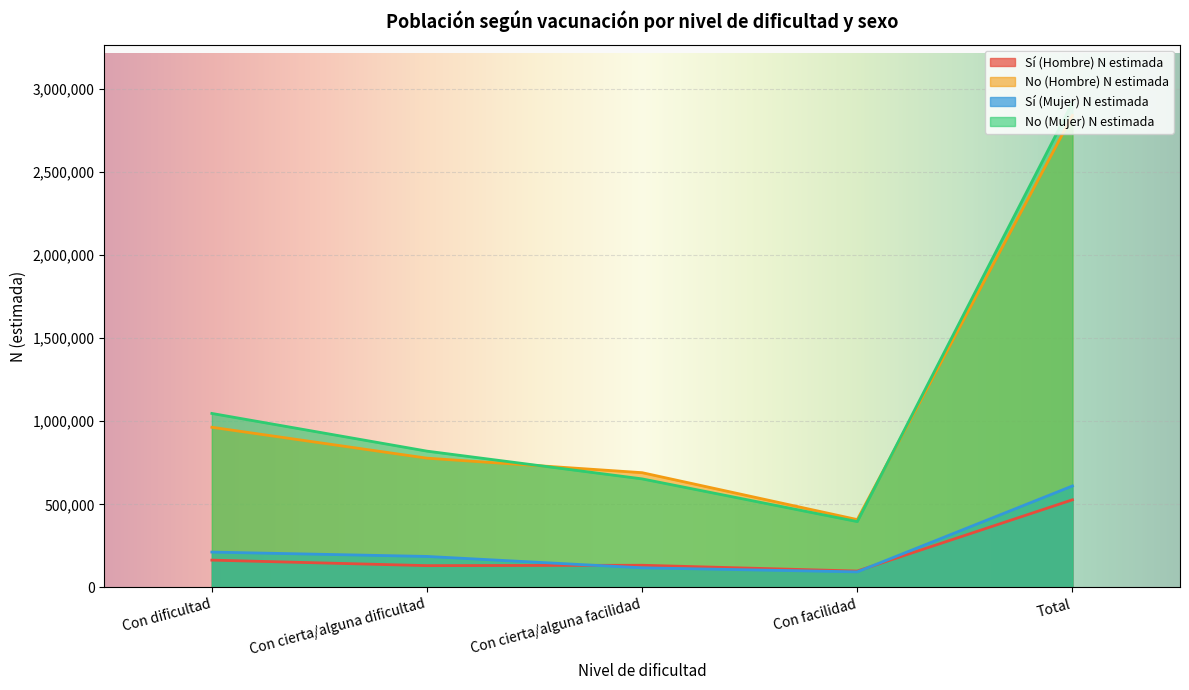

What position from the left is Con cierta/alguna facilidad?

3